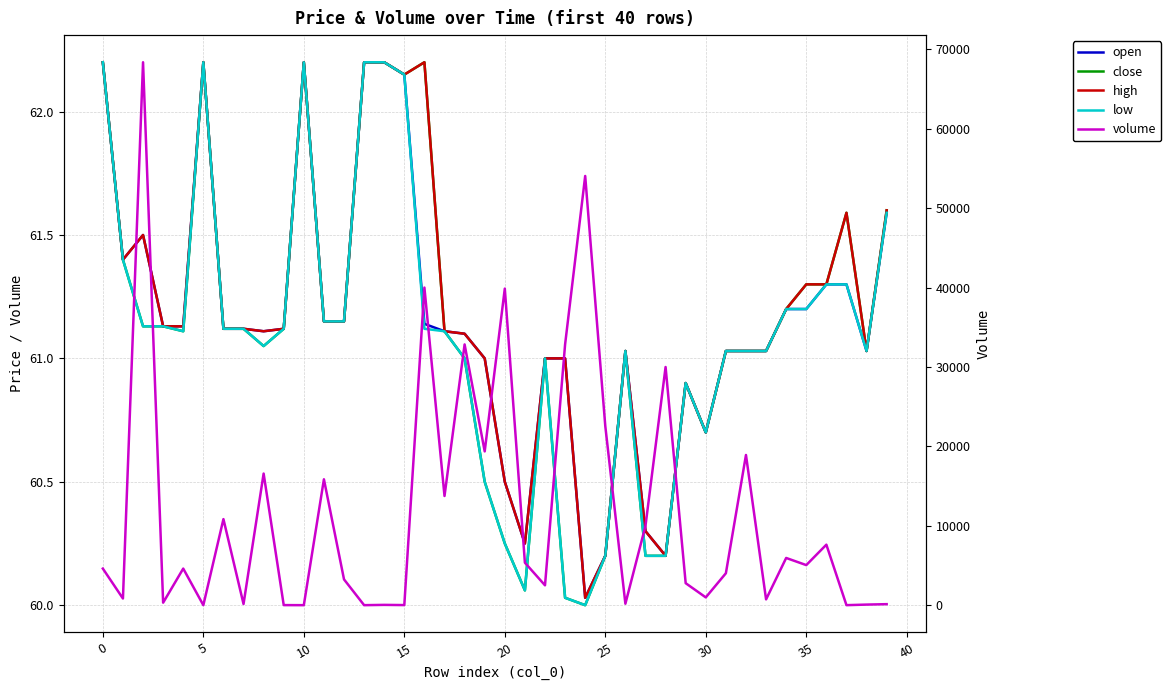

True or false: high has a value of 61.0 at 33.

True